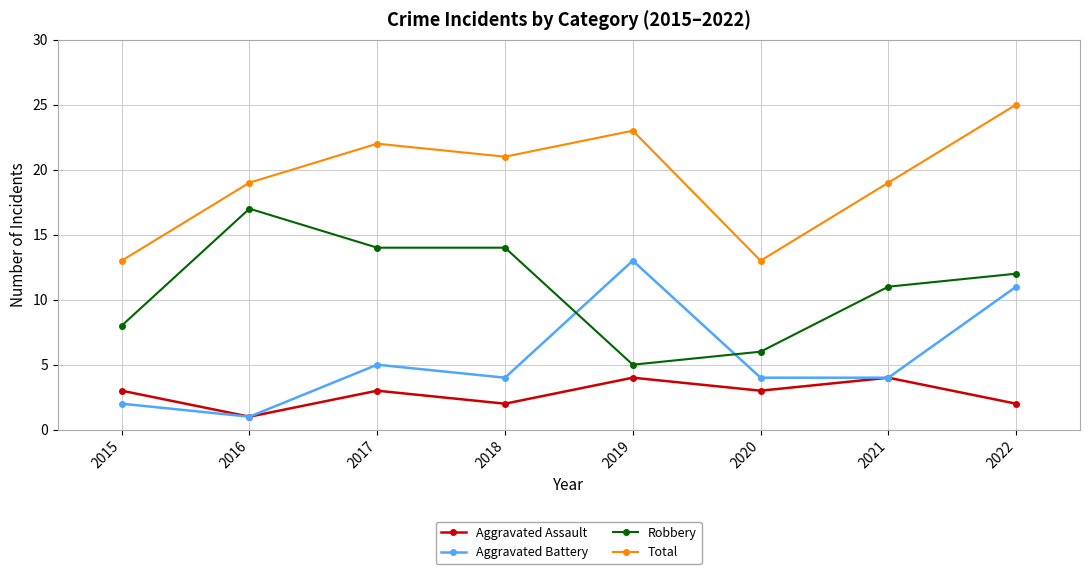

Count the number of categories in the chart.

8